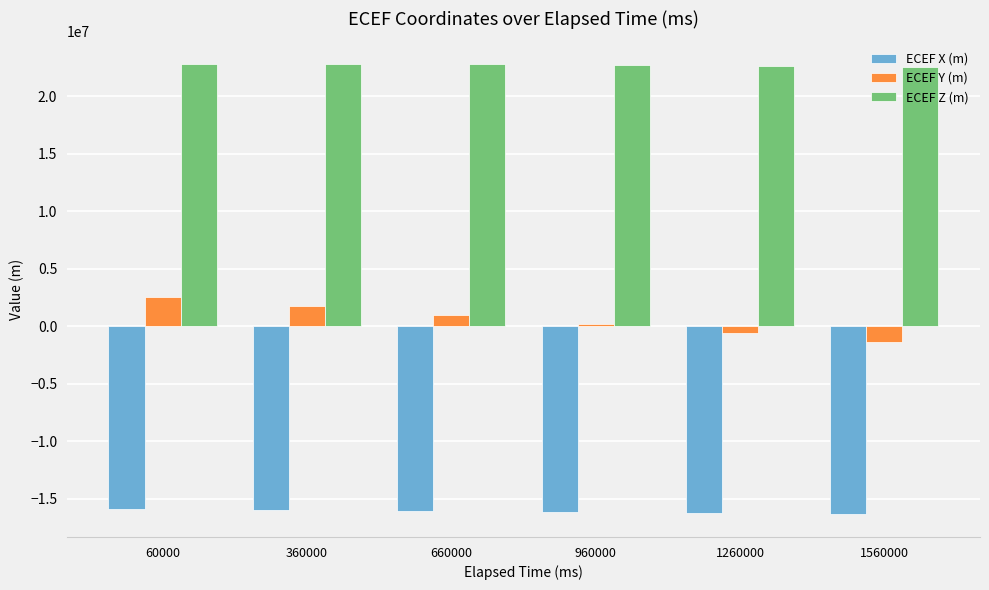

How many values in ECEF Y (m) are below zero?

2